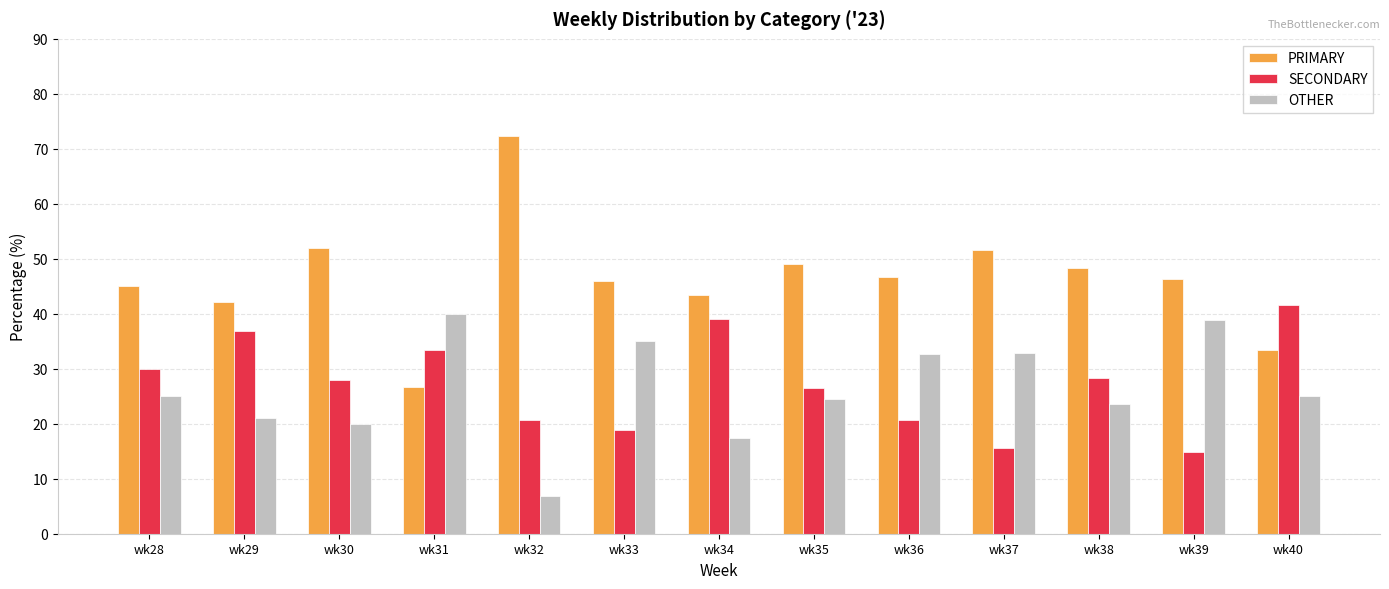

At wk33, list the series in order from largest to smallest.

PRIMARY, OTHER, SECONDARY